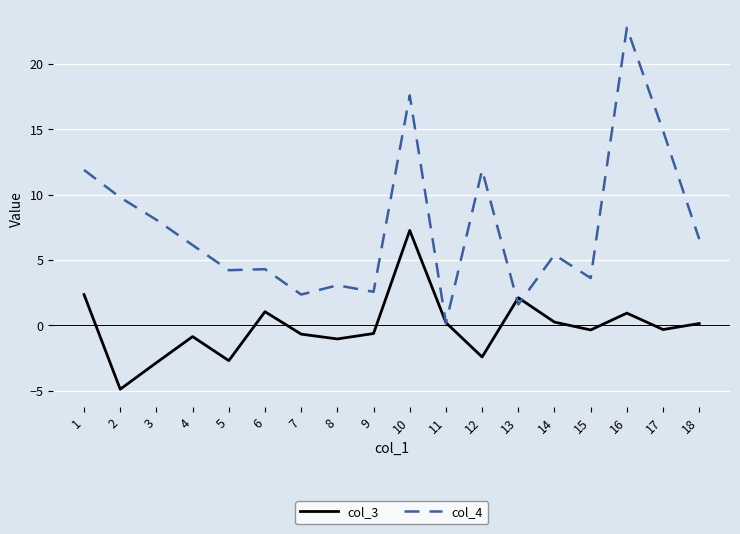

What is the difference between the col_3 values at 4 and 6?

1.9